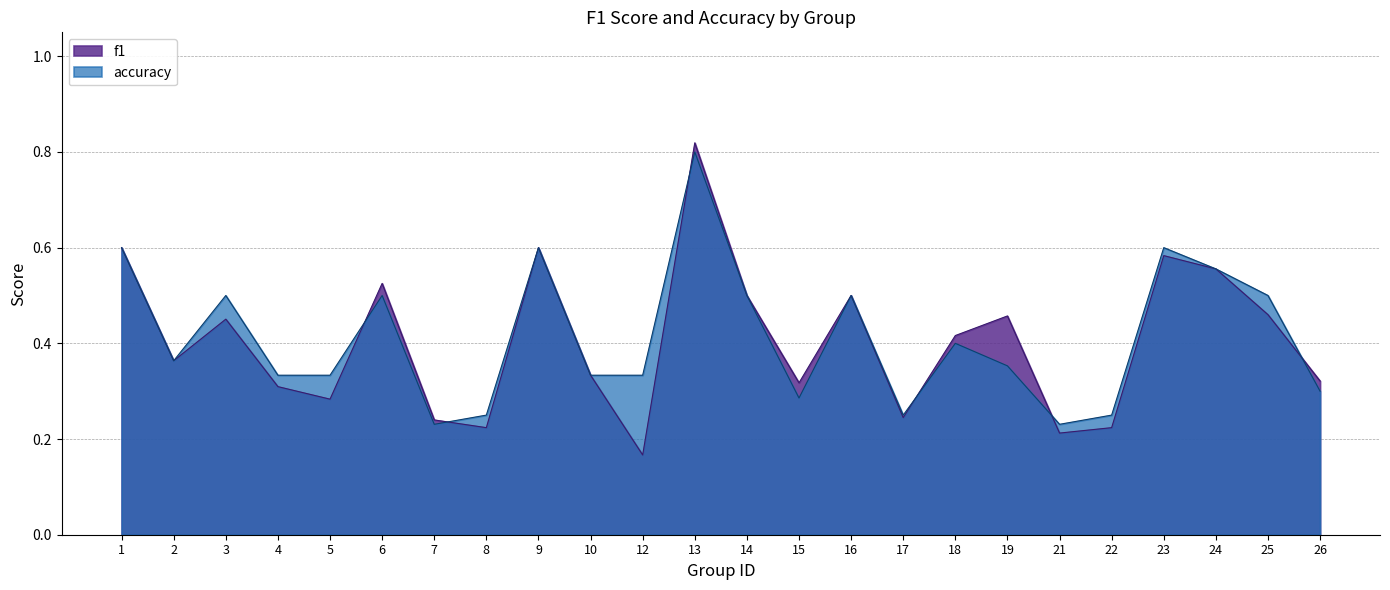

In accuracy, how many points are lower than both neighbors (excluding endpoints)?

5